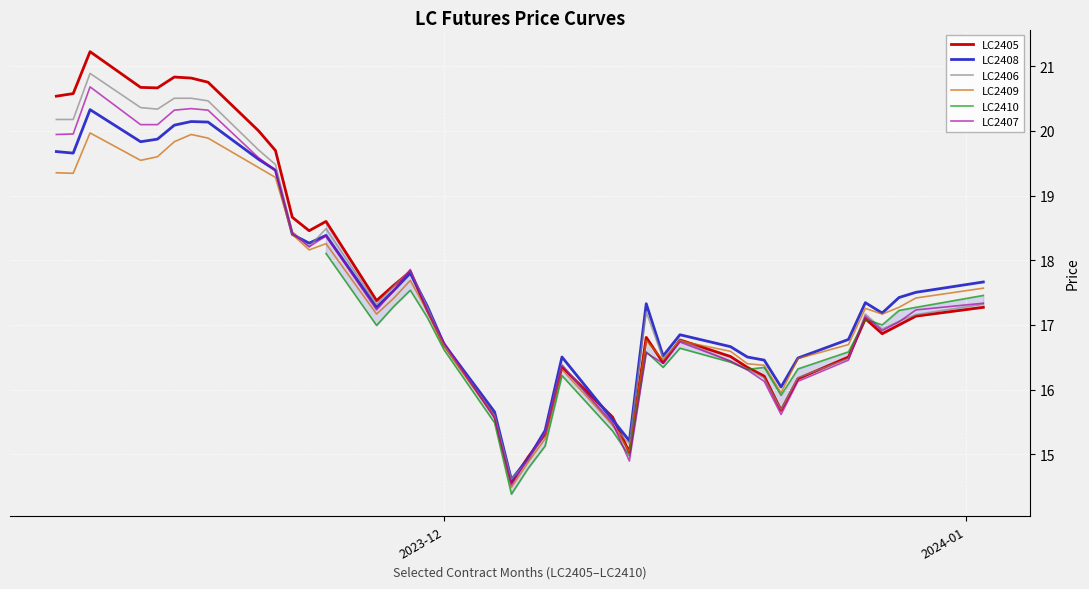

How many data points does each series have?

39